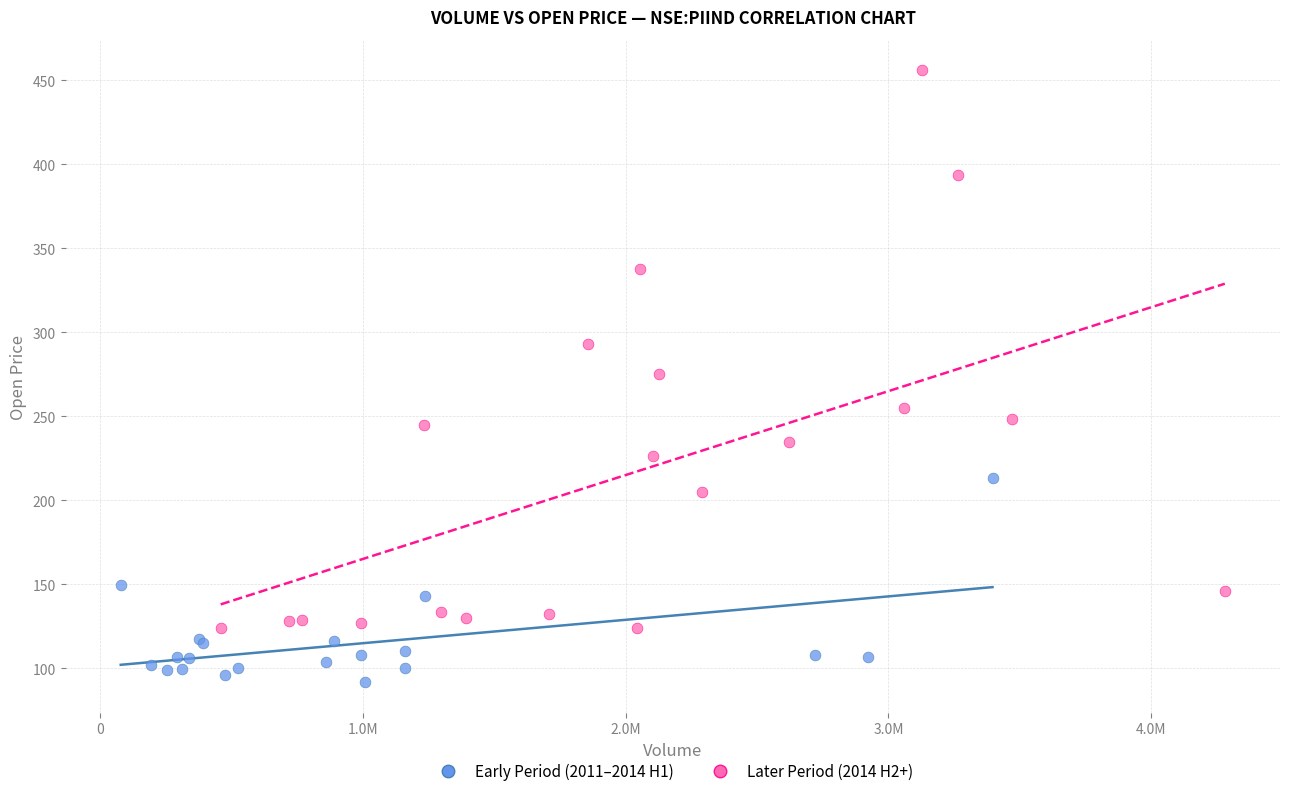

Which series reaches the maximum Y coordinate?

Later Period (2014 H2+)